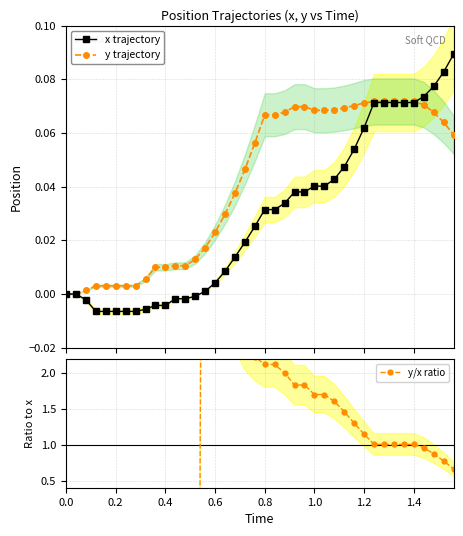

At how many categories does at least one series exceed 0?

38